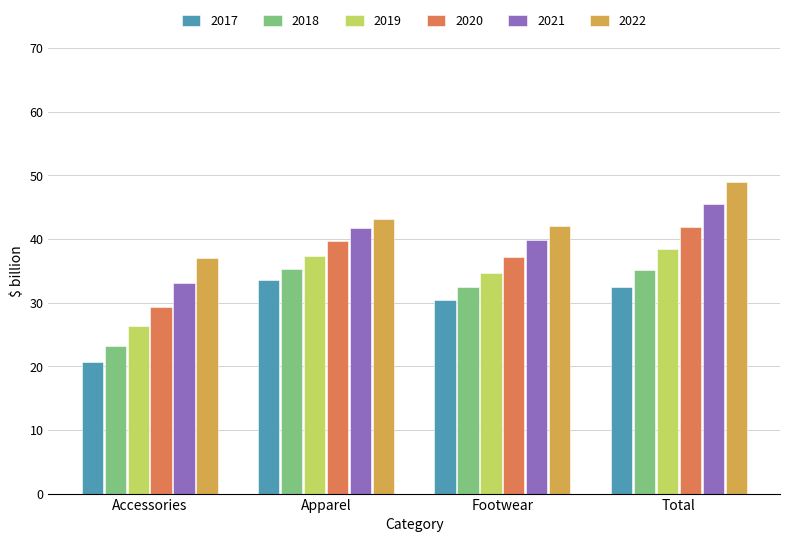

At which category does the chart reach its minimum across all series?

Accessories